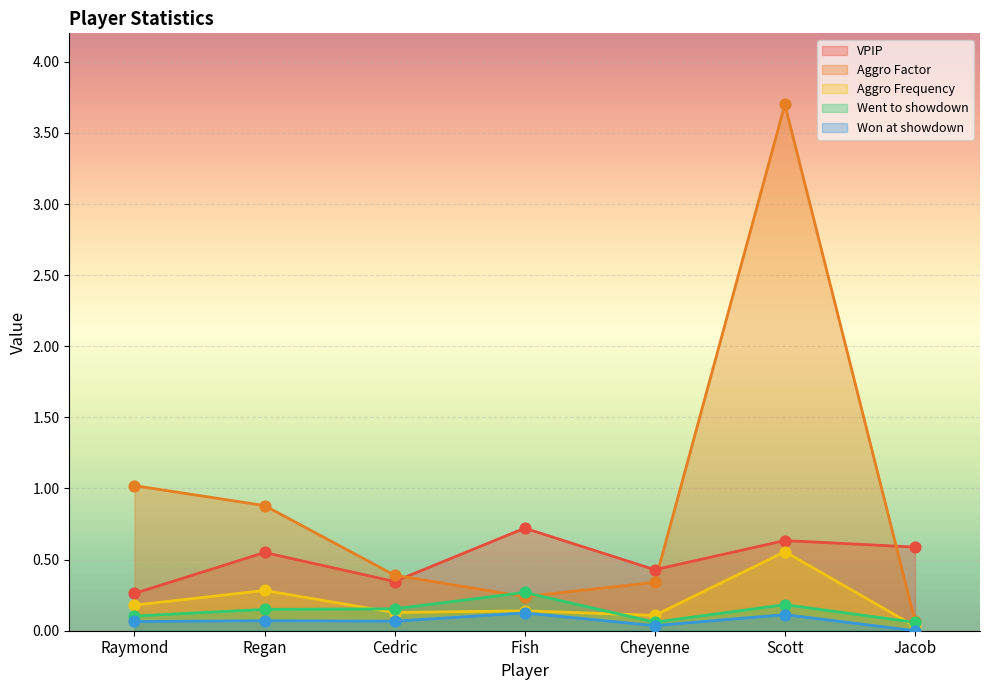

Which series has the widest spread of Y values?

Aggro Factor